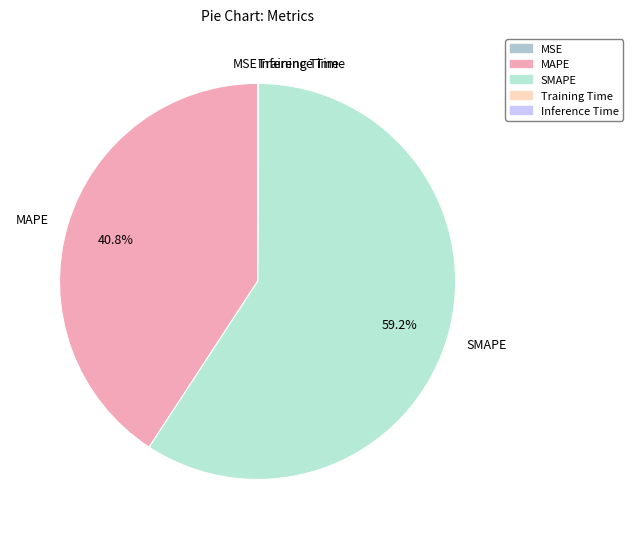

Is there a majority slice in this chart?

Yes